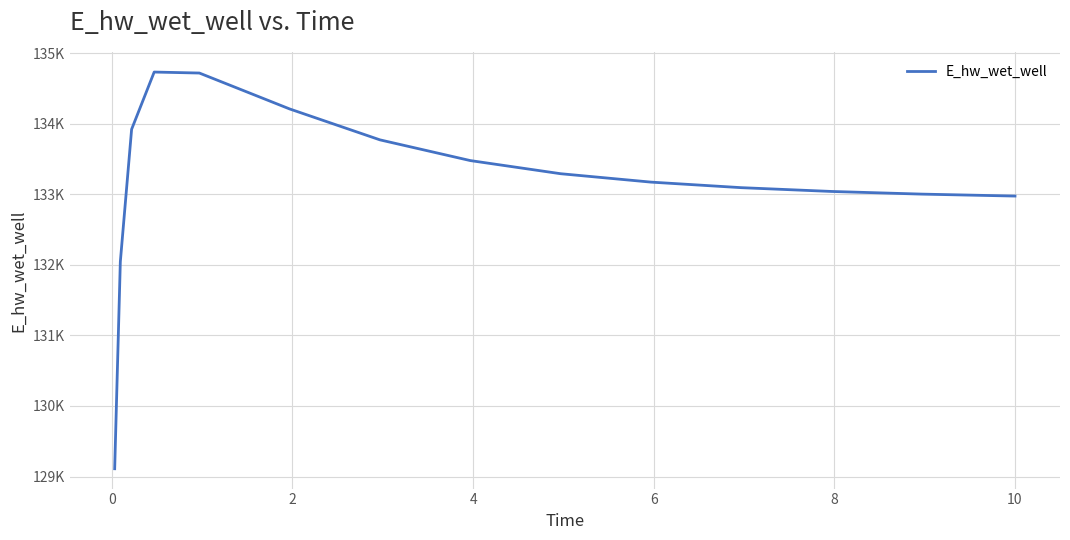

Is this an area chart (filled region under the line)?

No